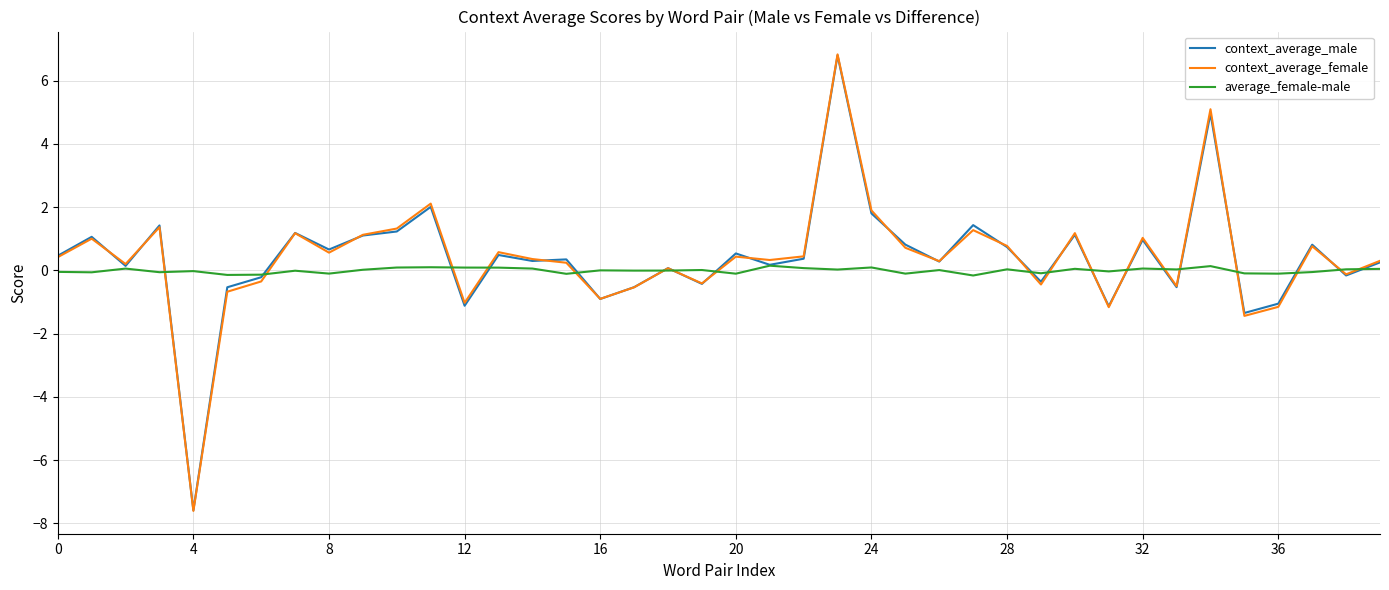

What is the greatest value displayed?

6.8